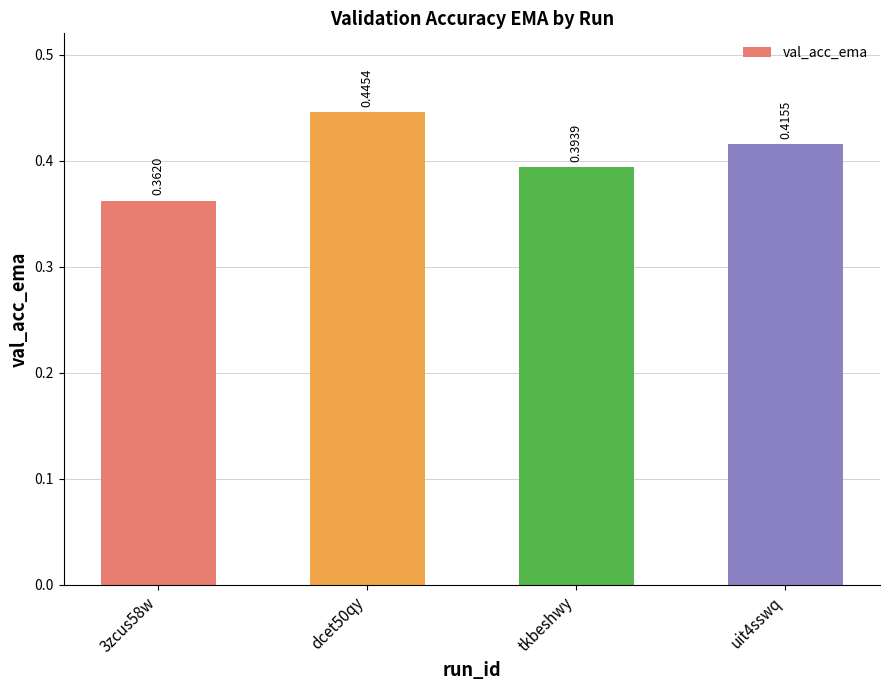

How many bars are there in total?

4